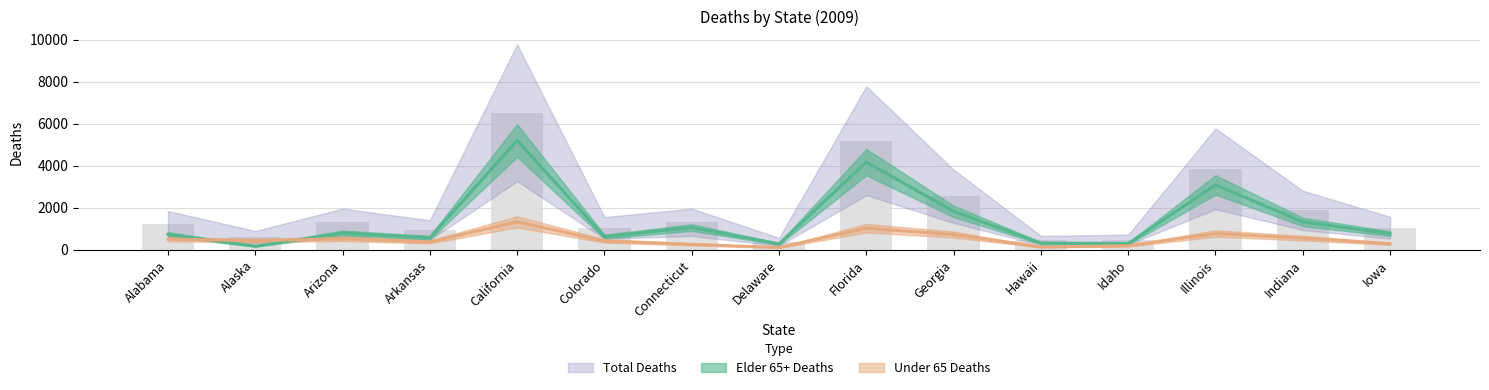

Reading left to right, extract all data points from this chart.

Elder 65+ Deaths: 728	162	789	566	5197	618	1051	274	4169	1823	312	291	3083	1320	760
Under 65 Deaths: 498	428	514	366	1323	414	251	98	1021	718	125	182	767	549	281
Total Deaths: 1226	590	1303	932	6520	1032	1302	372	5190	2541	437	473	3850	1869	1041